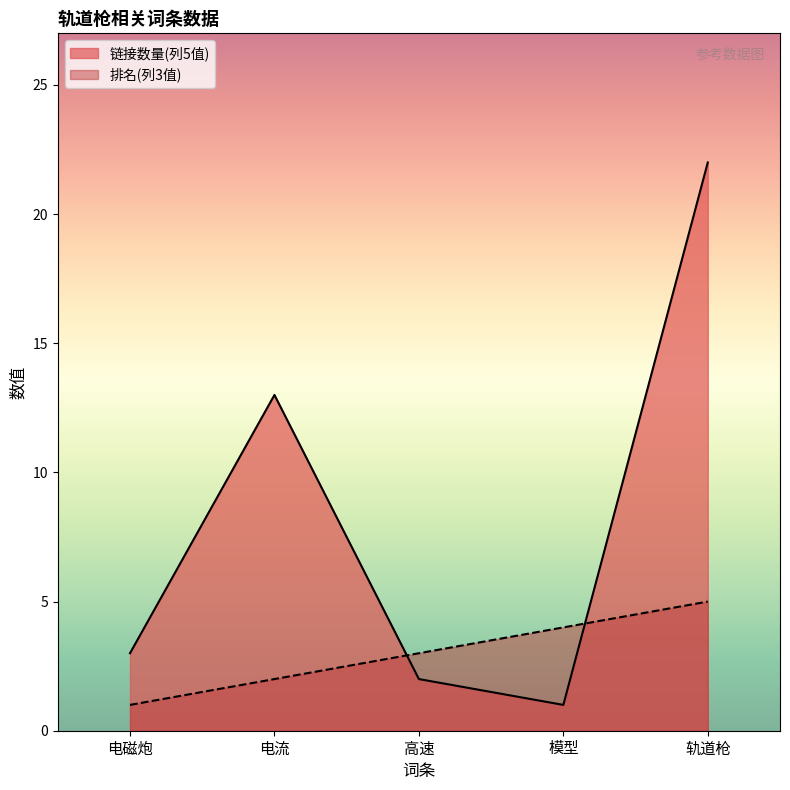

Reading left to right, extract all data points from this chart.

链接数量(列5值): 3	13	2	1	22
排名(列3值): 1	2	3	4	5